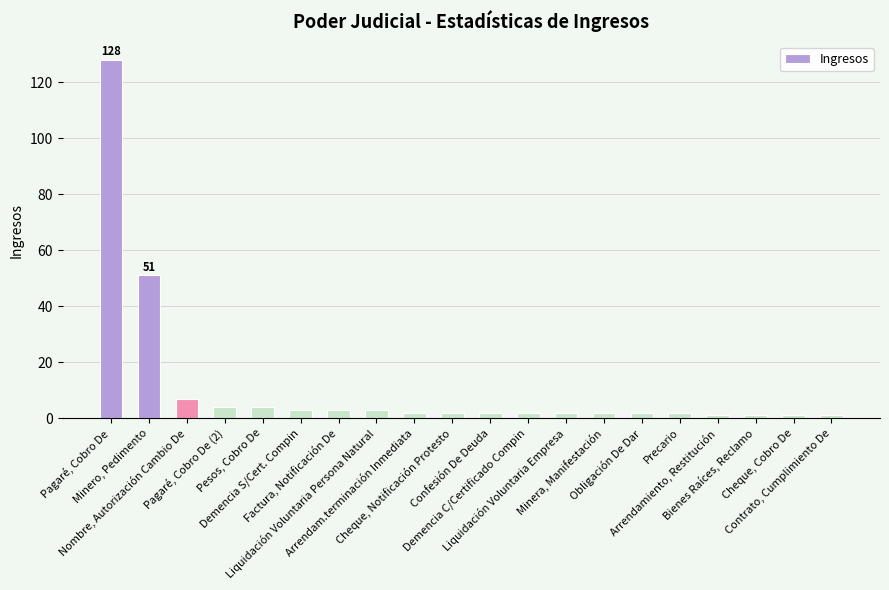

What is the label of the 15th bar from the left?

Obligación De Dar